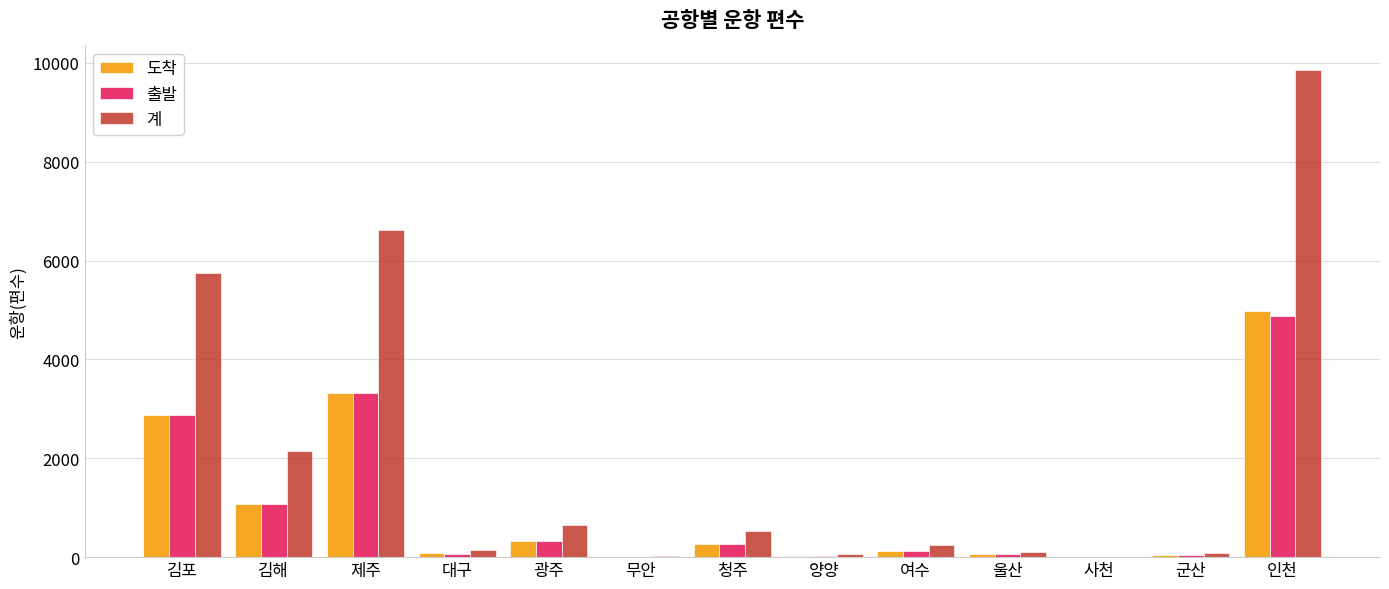

Which series has the widest spread of values?

계